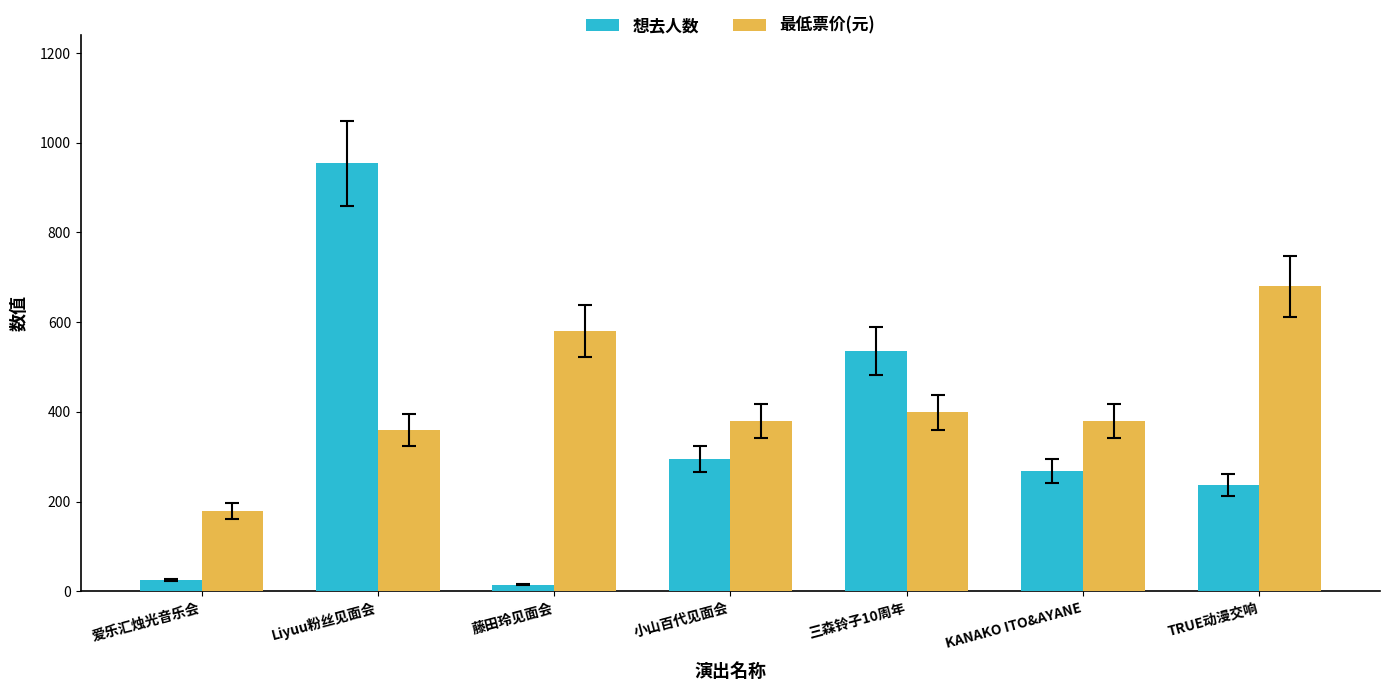

What is the difference between the maximum and second lowest values in the 想去人数 series?

929